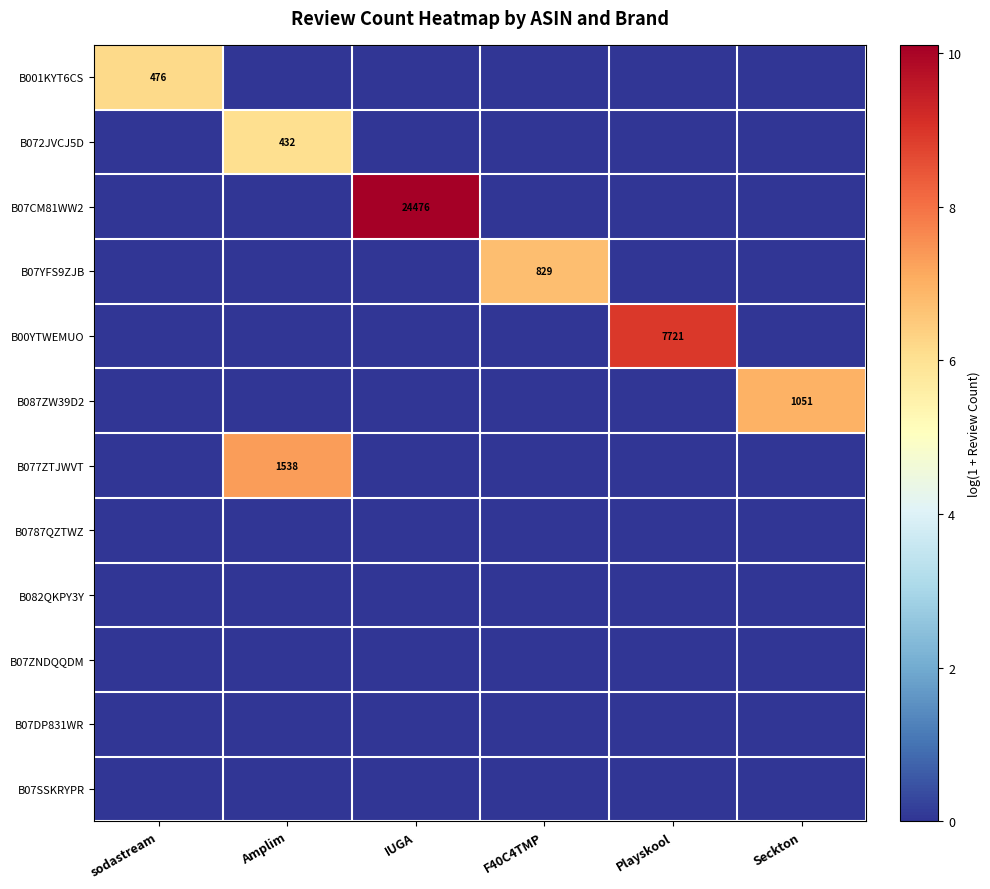

The value of B072JVCJ5D at IUGA is 2.4. True or false?

False